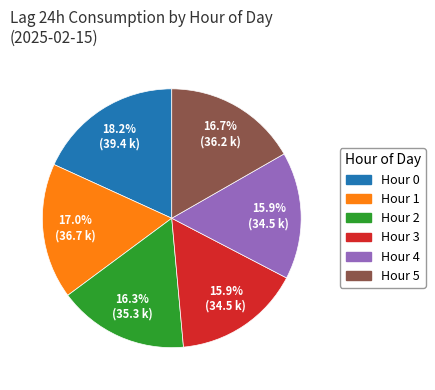

Is there any slice that represents more than half of the pie?

No